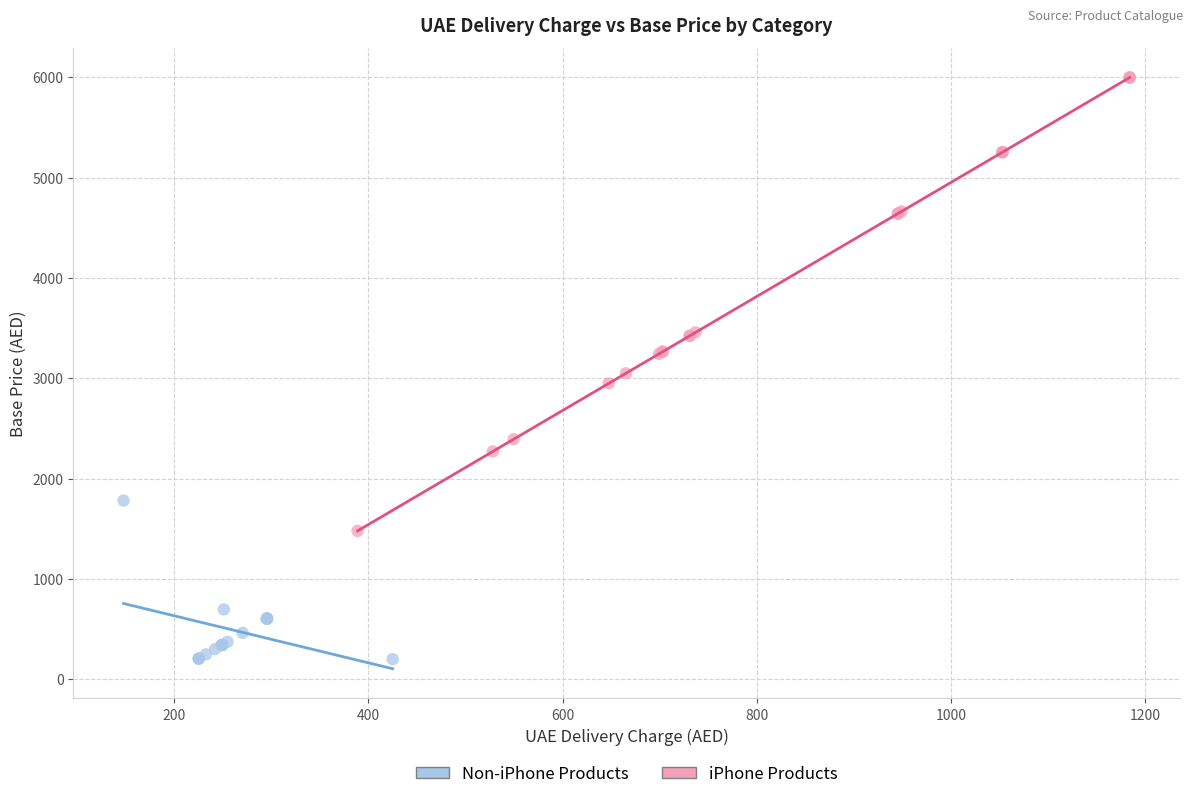

Which series has the widest spread of Y values?

iPhone Products